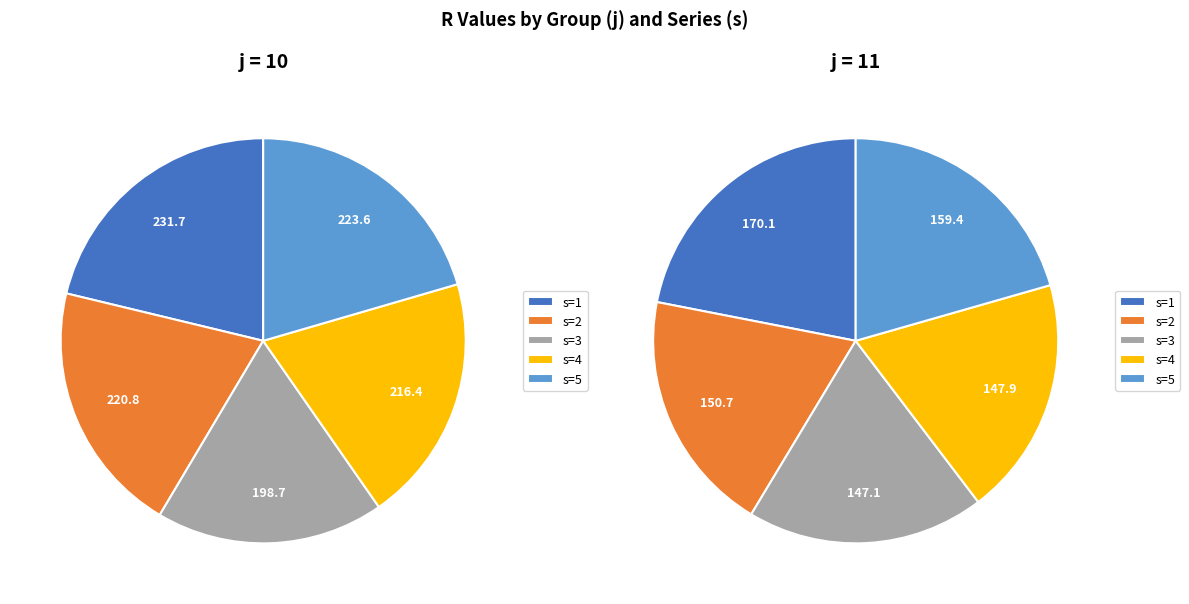

True or false: j=11,s=3 accounts for 21% of the total.

False